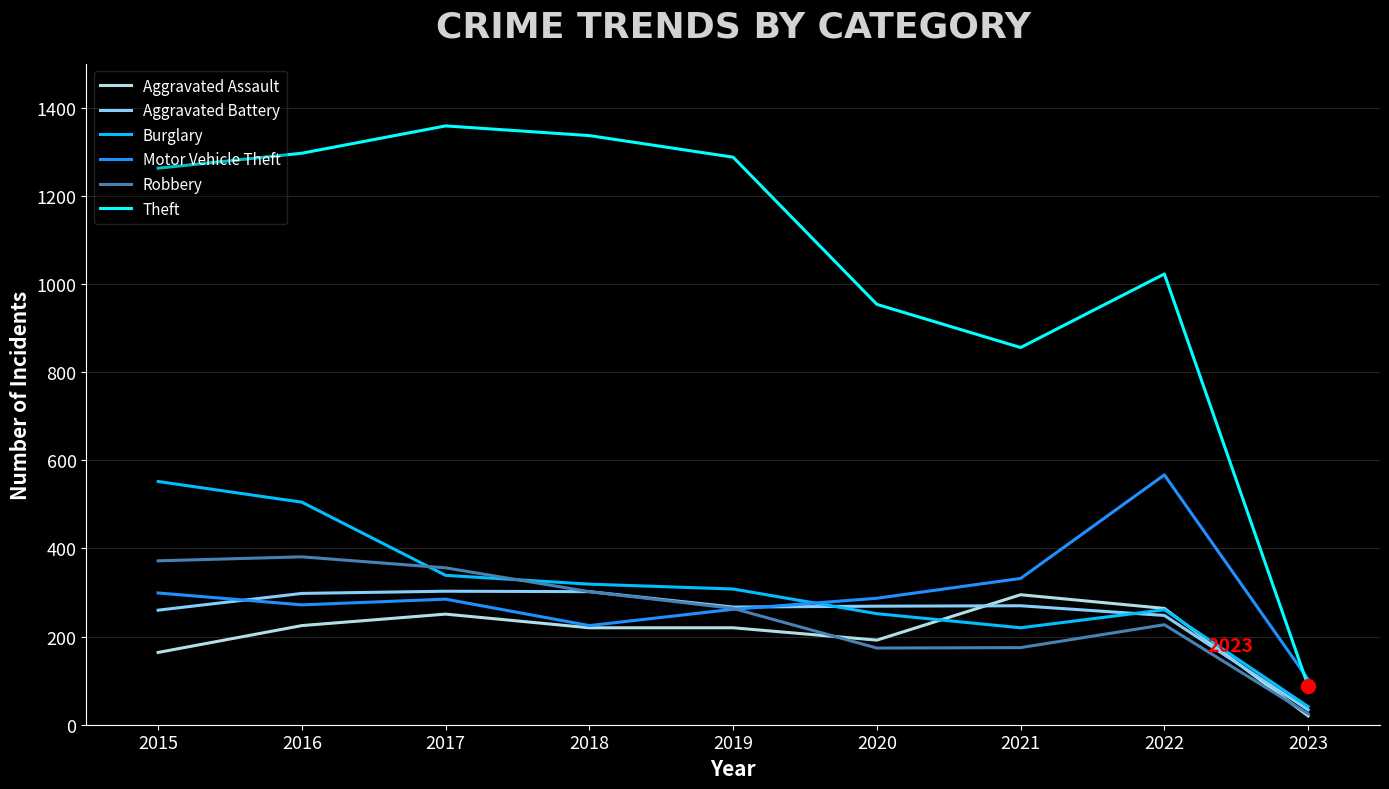

Which series has the largest range (max minus min)?

Theft